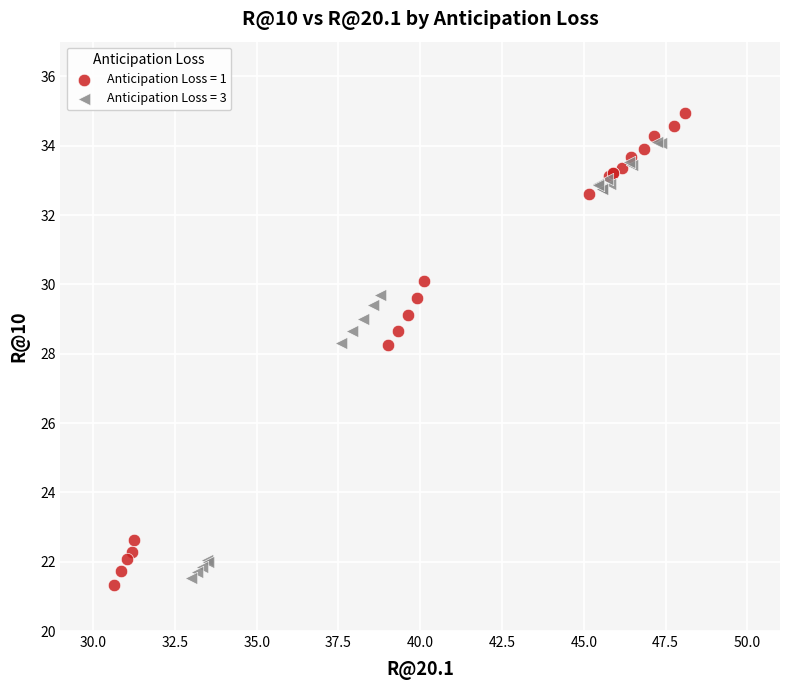

Which series has the widest spread of Y values?

Anticipation Loss = 1